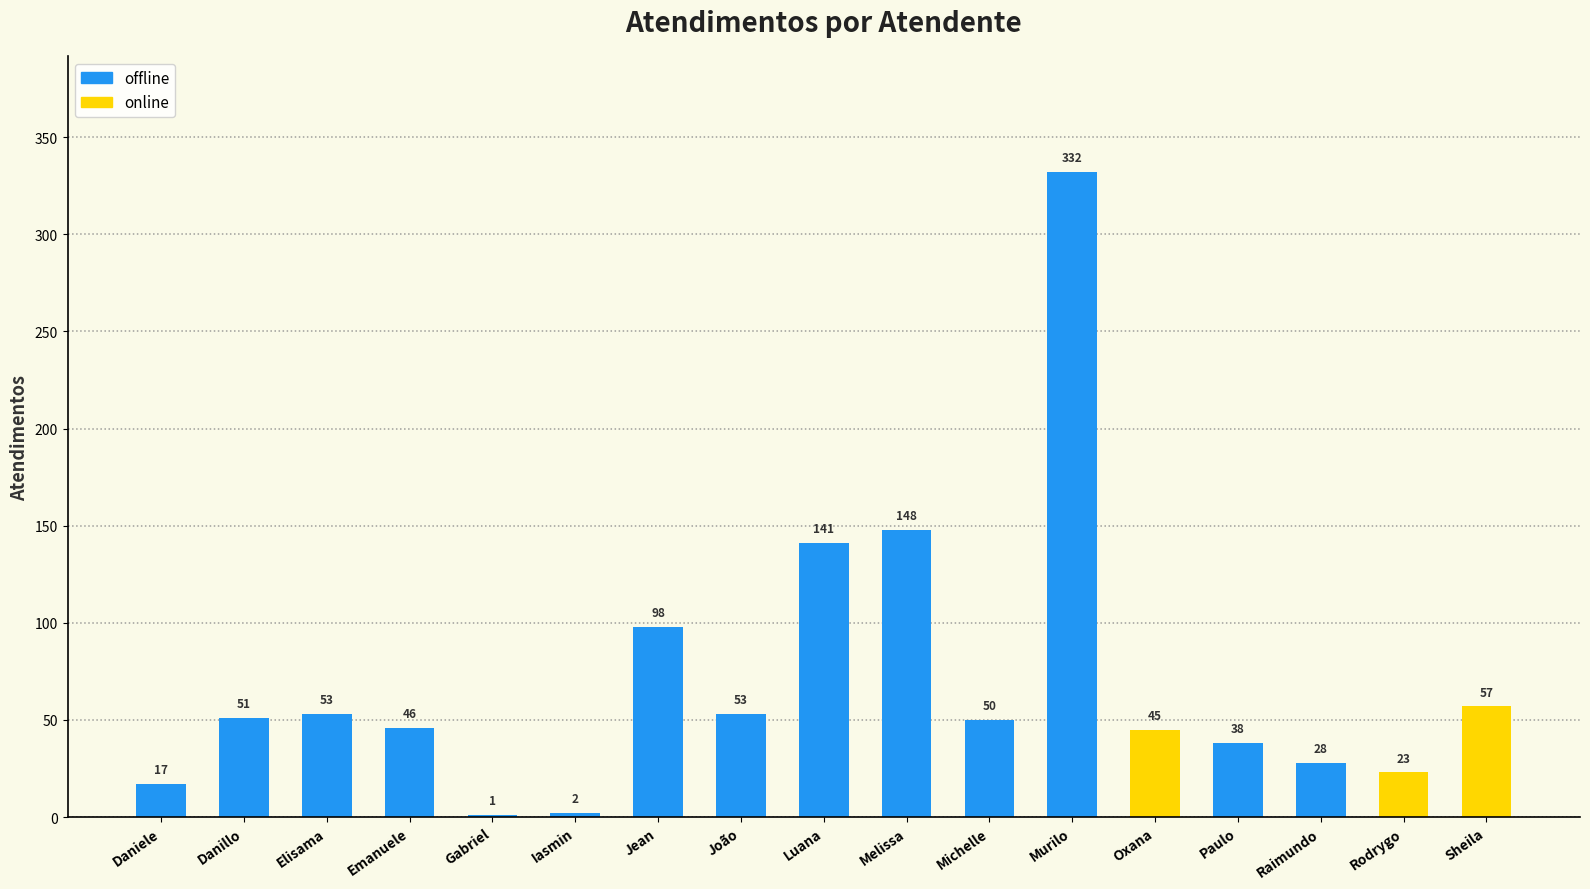

The value at Paulo is 59. True or false?

False